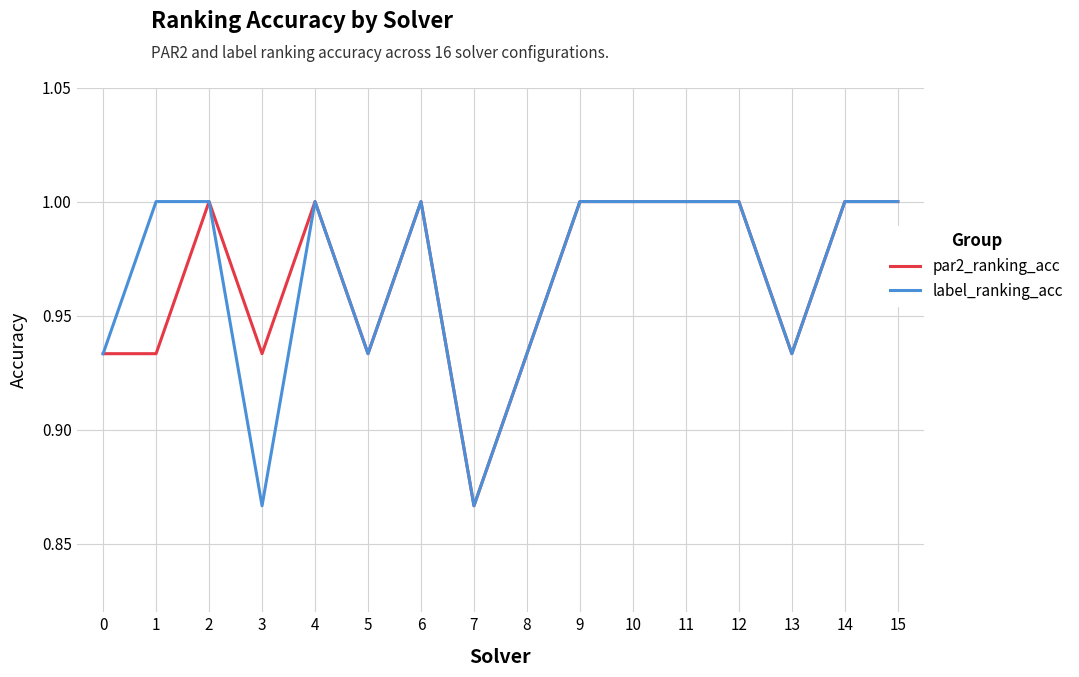

True or false: label_ranking_acc has more than 0 points higher than both neighbors.

True